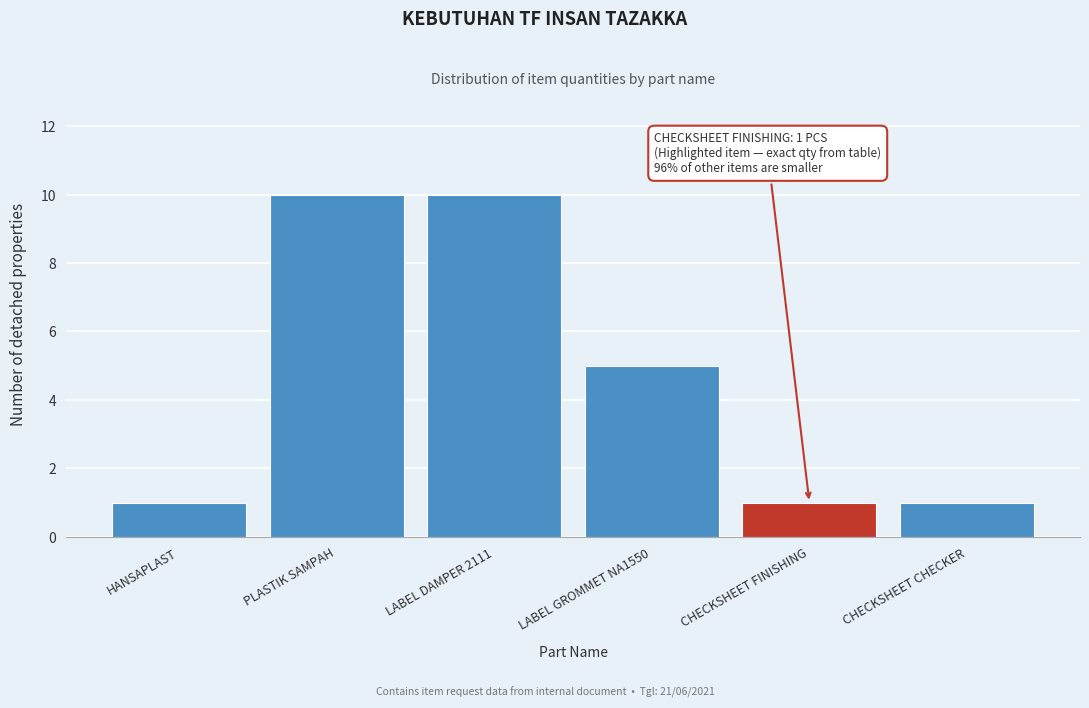

Reading left to right, what are all the values shown in this chart?

HANSAPLAST=1	PLASTIK SAMPAH=10	LABEL DAMPER 2111=10	LABEL GROMMET NA1550=5	CHECKSHEET FINISHING=1	CHECKSHEET CHECKER=1